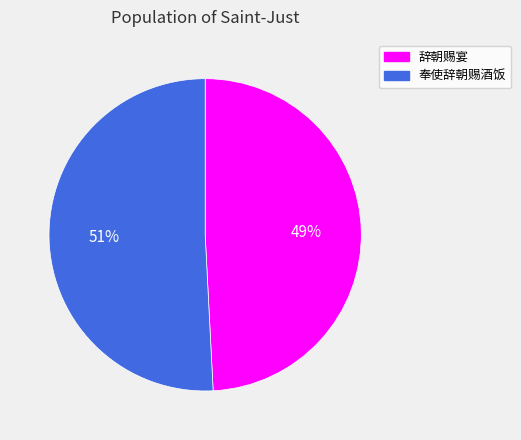

What is the smallest slice in the pie chart?

辞朝赐宴